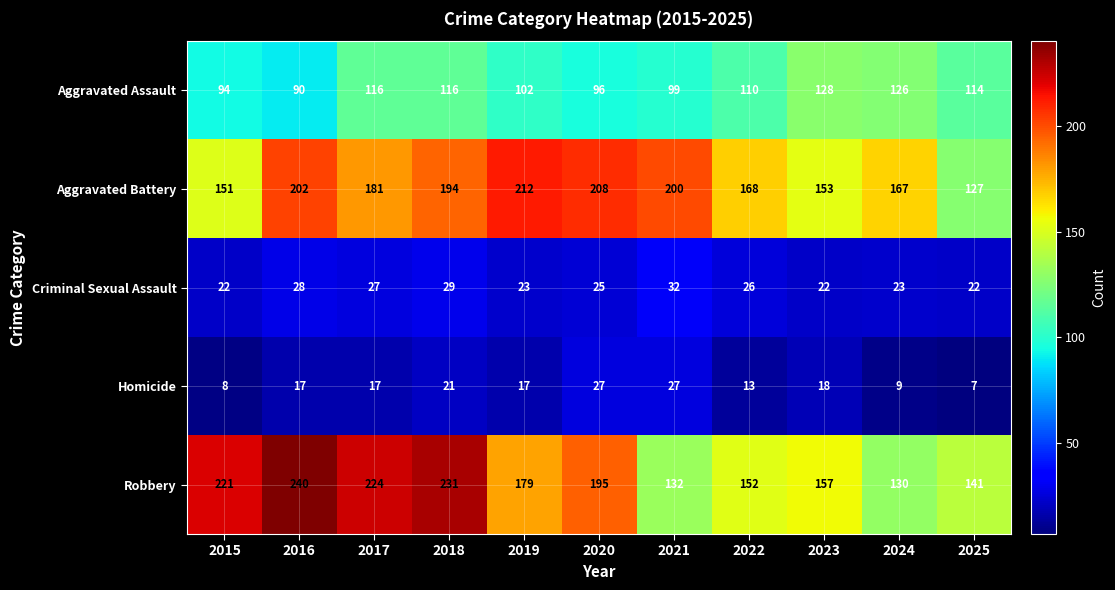

What is the total value across all series at 2021?

490